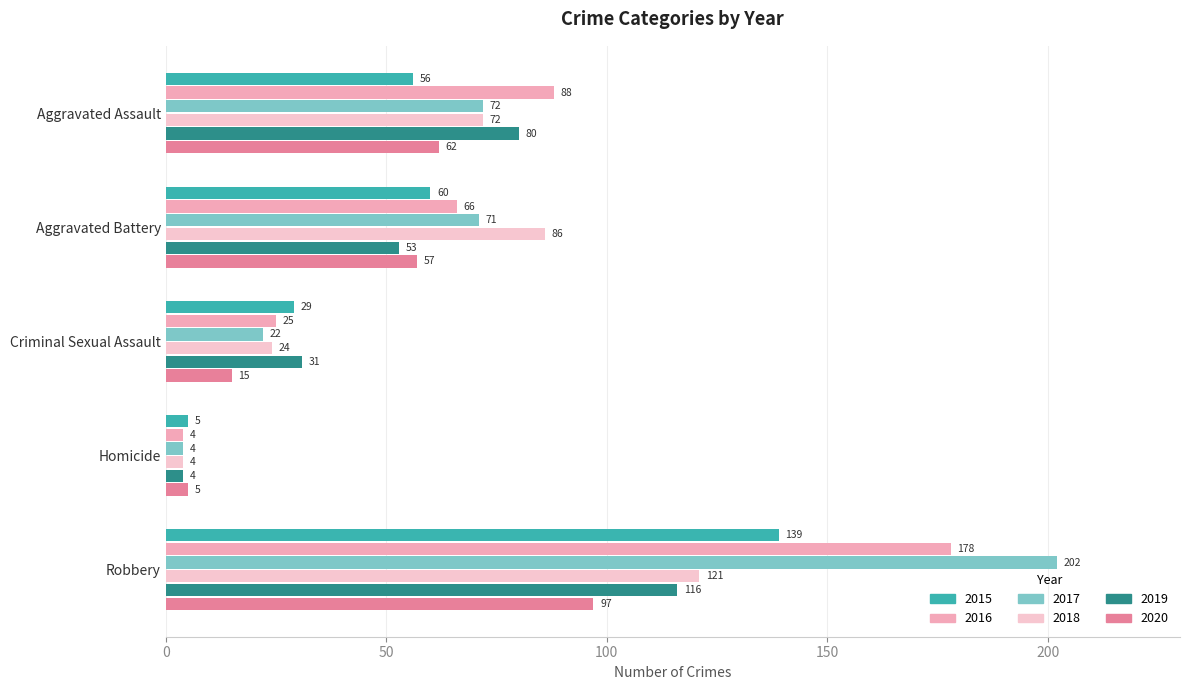

Count the 2016 values in the range 25 to 88.

3